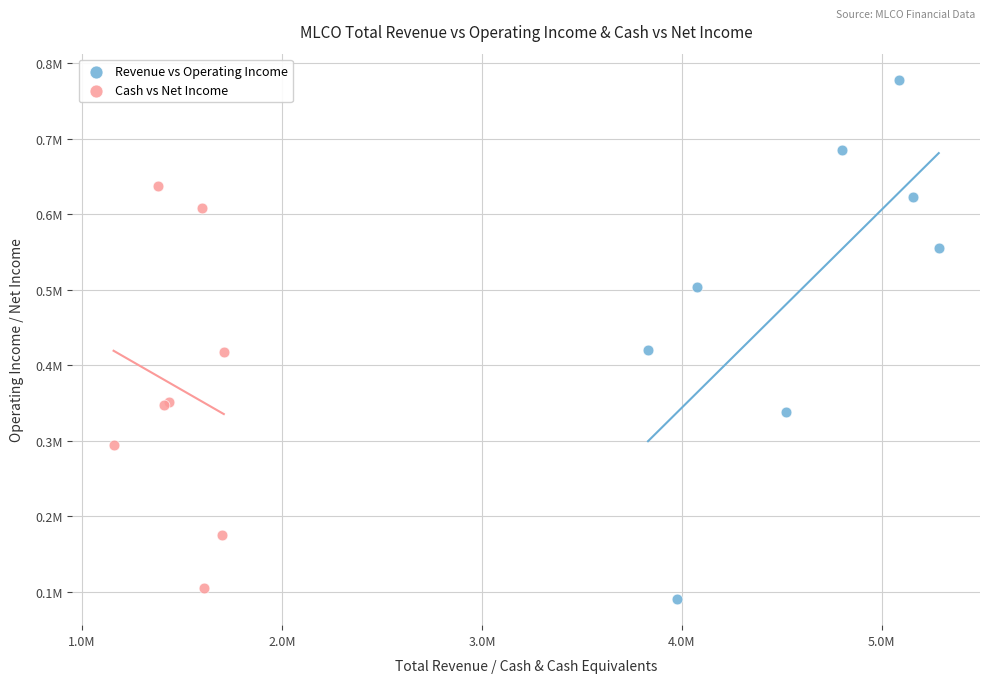

Which series reaches the maximum Y coordinate?

Revenue vs Operating Income